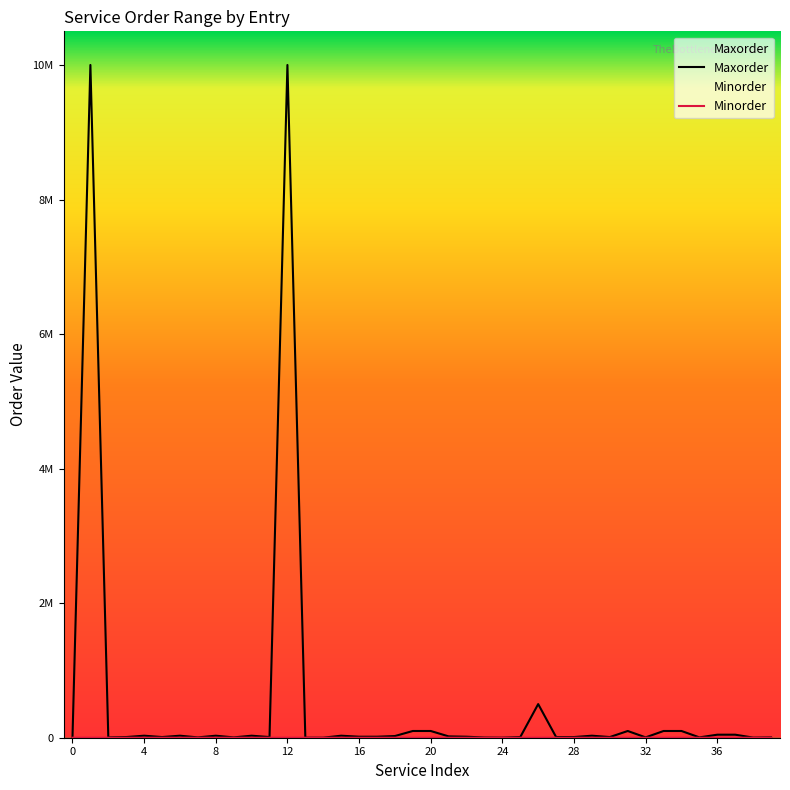

Which series has the largest total across all categories?

Maxorder